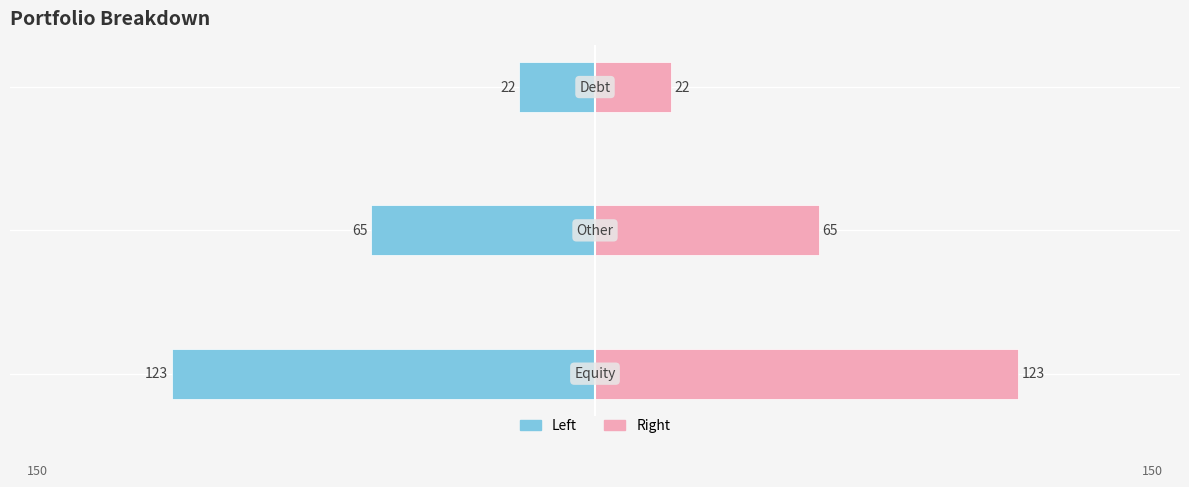

The value of Right at −100 is 22. True or false?

True